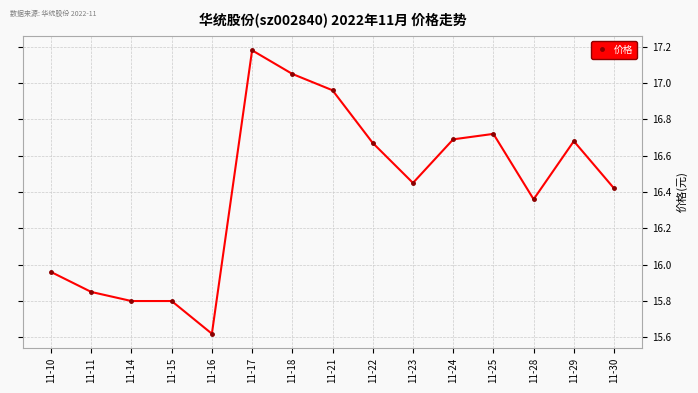

At which label does the data first exceed 16?

11-17